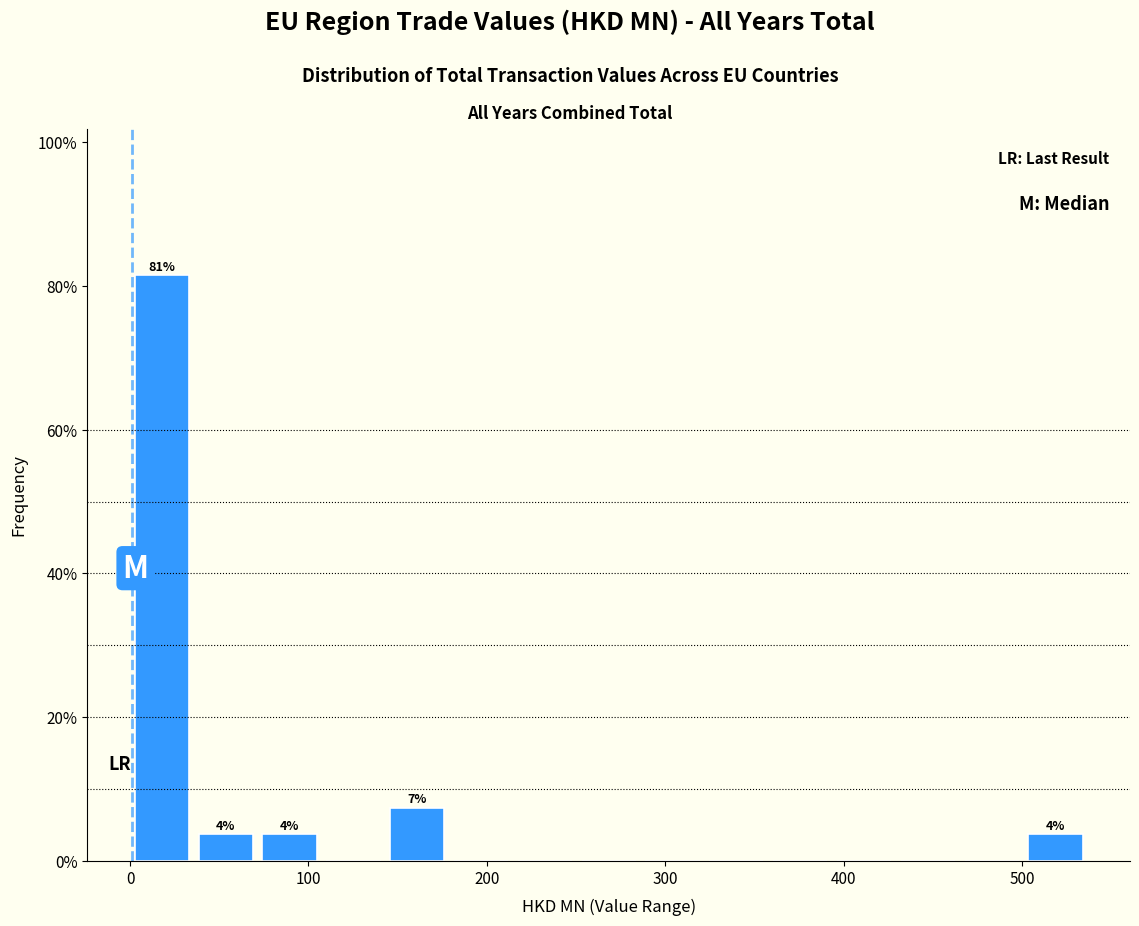

Around what value on the x-axis is the tallest bar? Give the approximate position of its centre, as read against the axis.

20